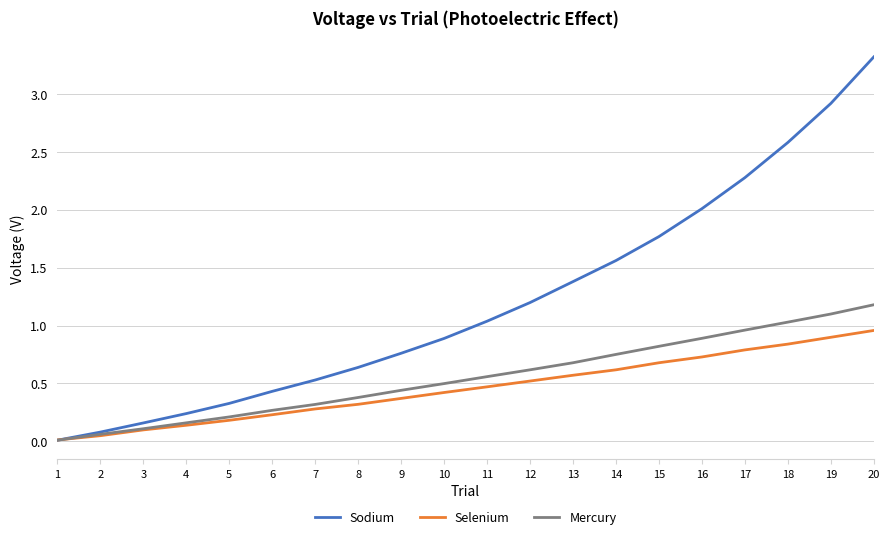

Where is Selenium nearest to the value 0?

1